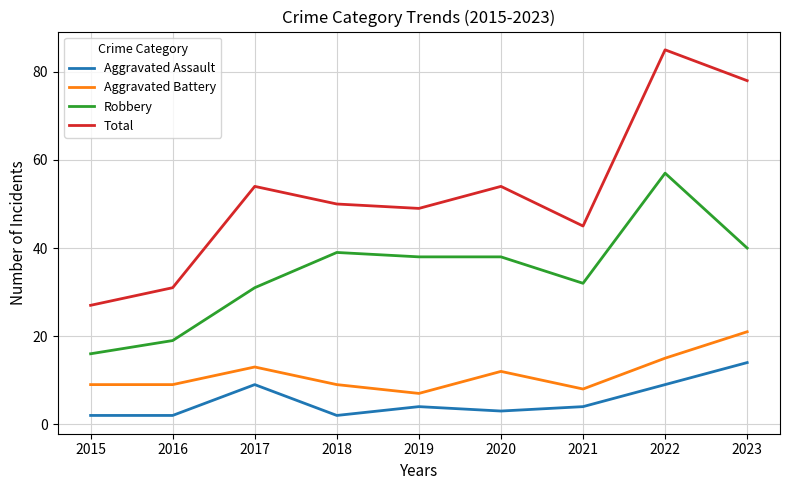

What is the difference between the highest and lowest values at 2015?

25